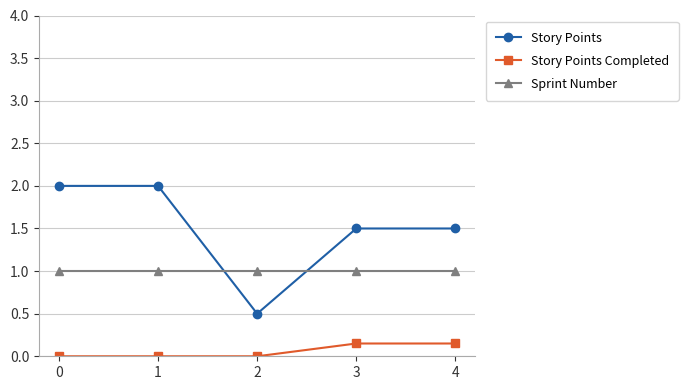

Is it true that Sprint Number equals 1.0 at 3?

True